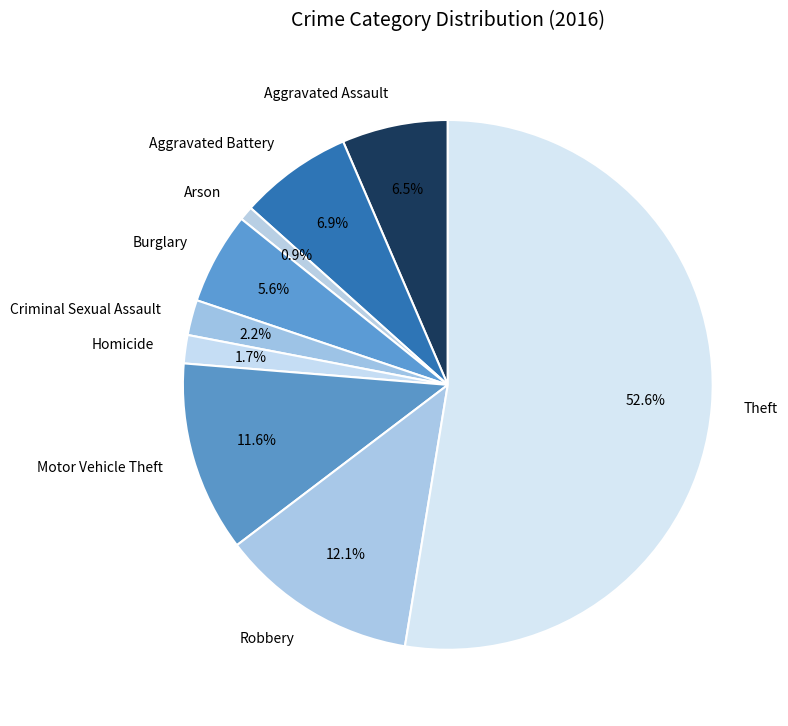

The Motor Vehicle Theft slice represents 20% of the pie. True or false?

False